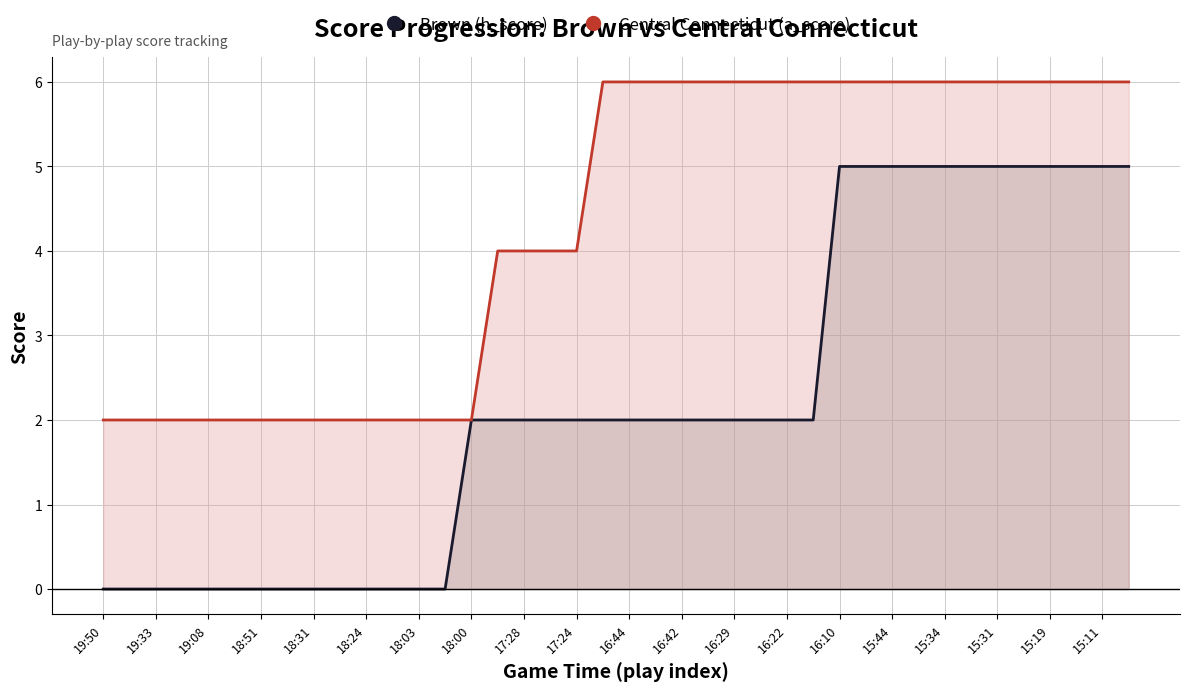

The value of Brown (h_score) at 17:28 is -3. True or false?

False